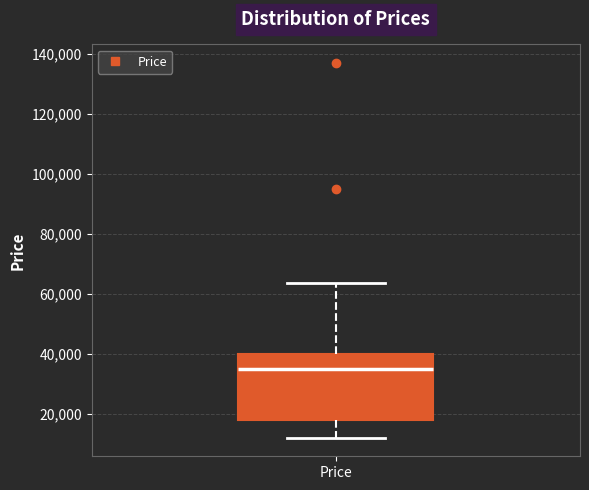

Transcribe this box plot: give where the median line is, the range the box spans, and where the two whiskers end, as read against the y-axis. The values are not printed on the chart, so give them approximately, as read against the axis.

median 36000, box 18000 to 40000, whiskers 12000 to 64000